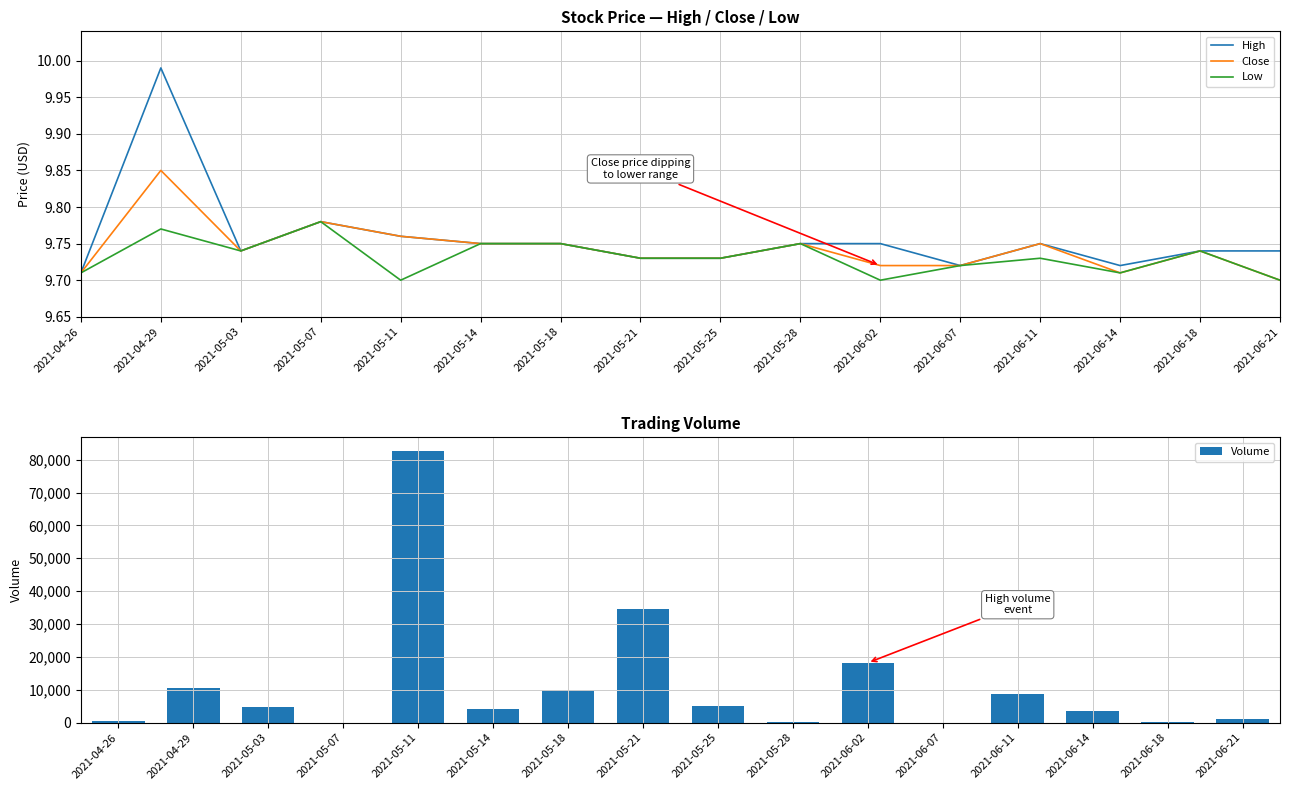

What is the approximate value of High at 2021-05-07?

9.8